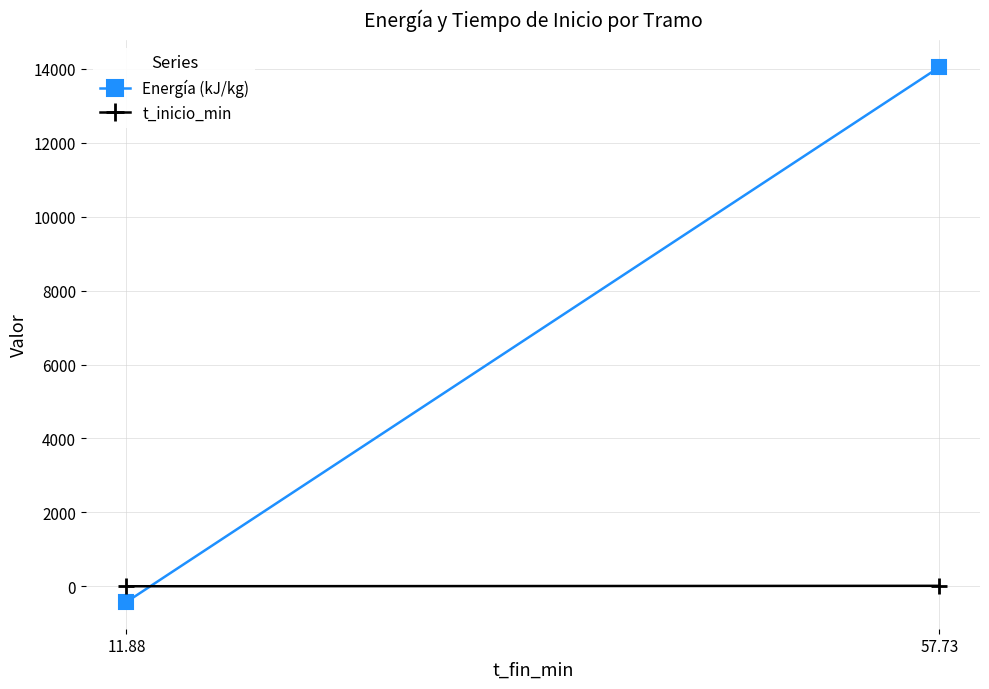

How many series are shown in this chart?

2